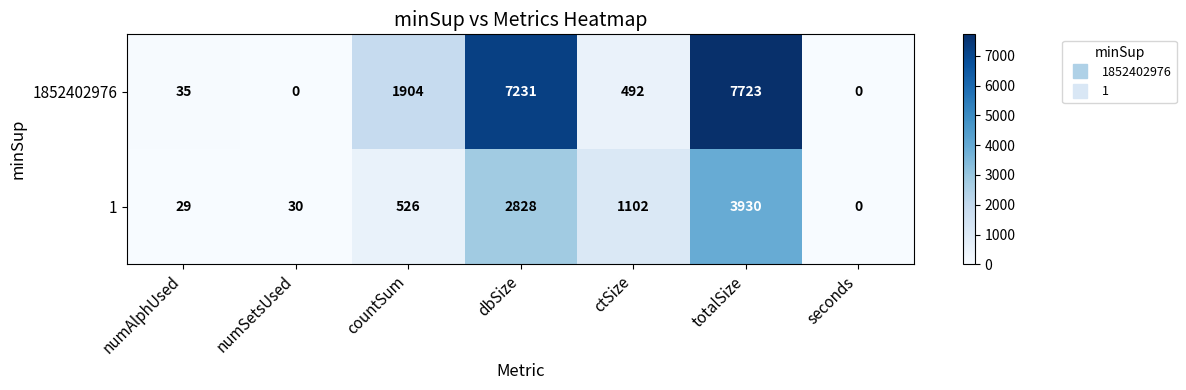

Which series has the largest total across all categories?

1852402976